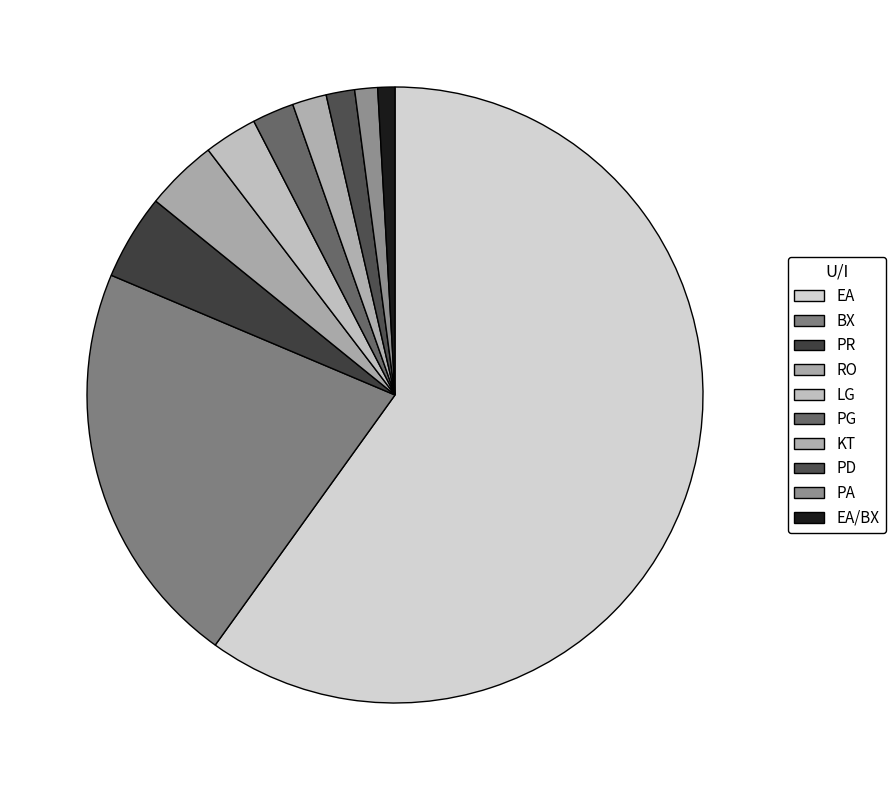

Does any single category account for the majority?

Yes